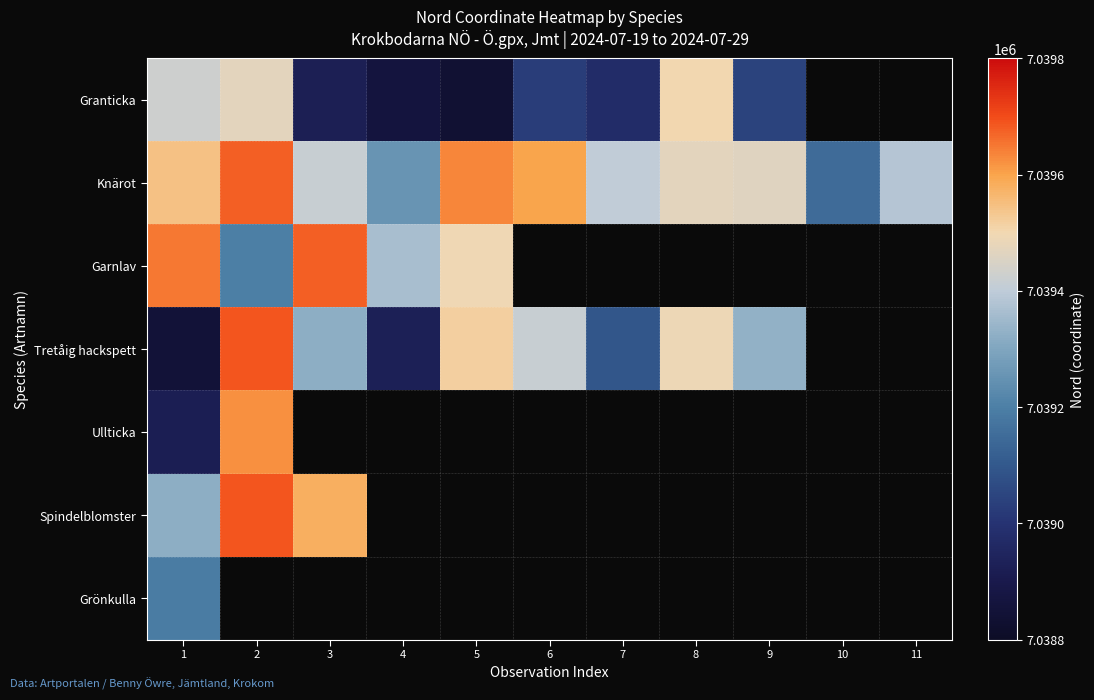

Which category has the highest value across all series?

2